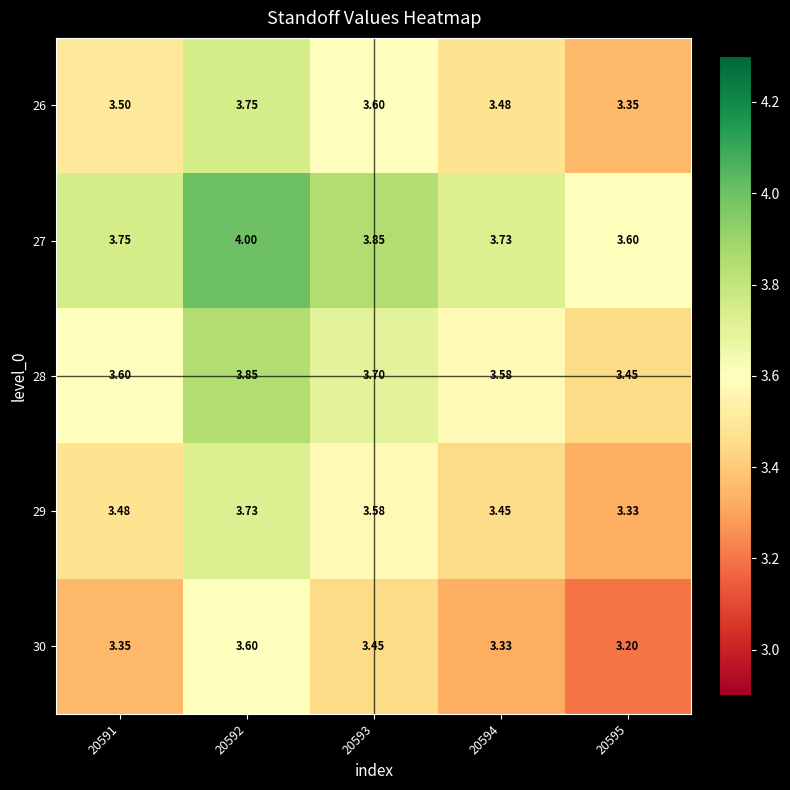

Is the value of 29 at 20593 greater than the value of 28 at 20593?

No